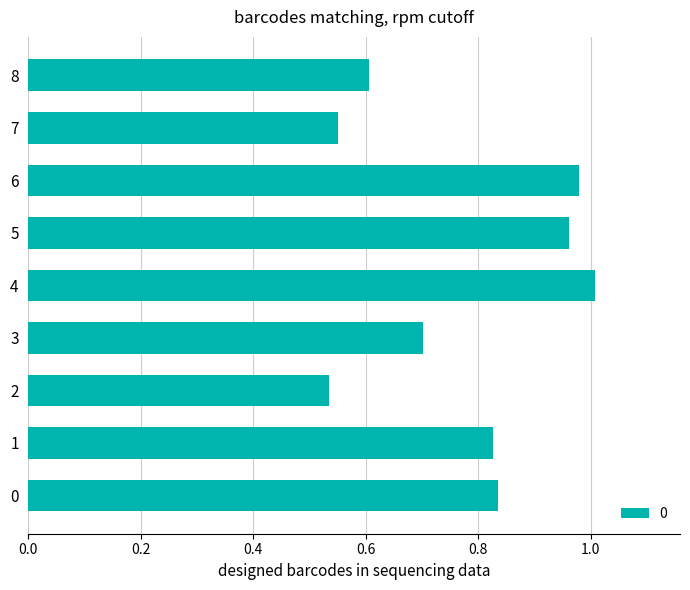

Does the chart contain stacked bars?

No